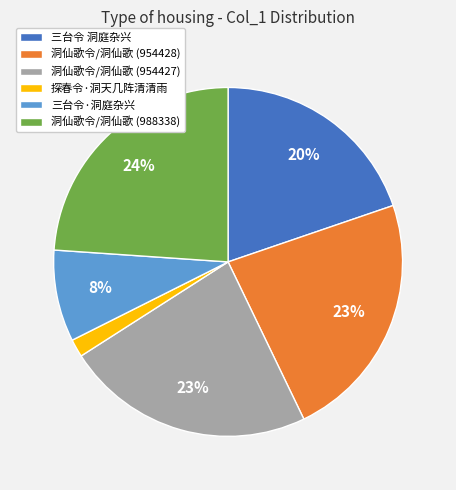

Is it true that 三台令·洞庭杂兴 is 14% of the pie?

False